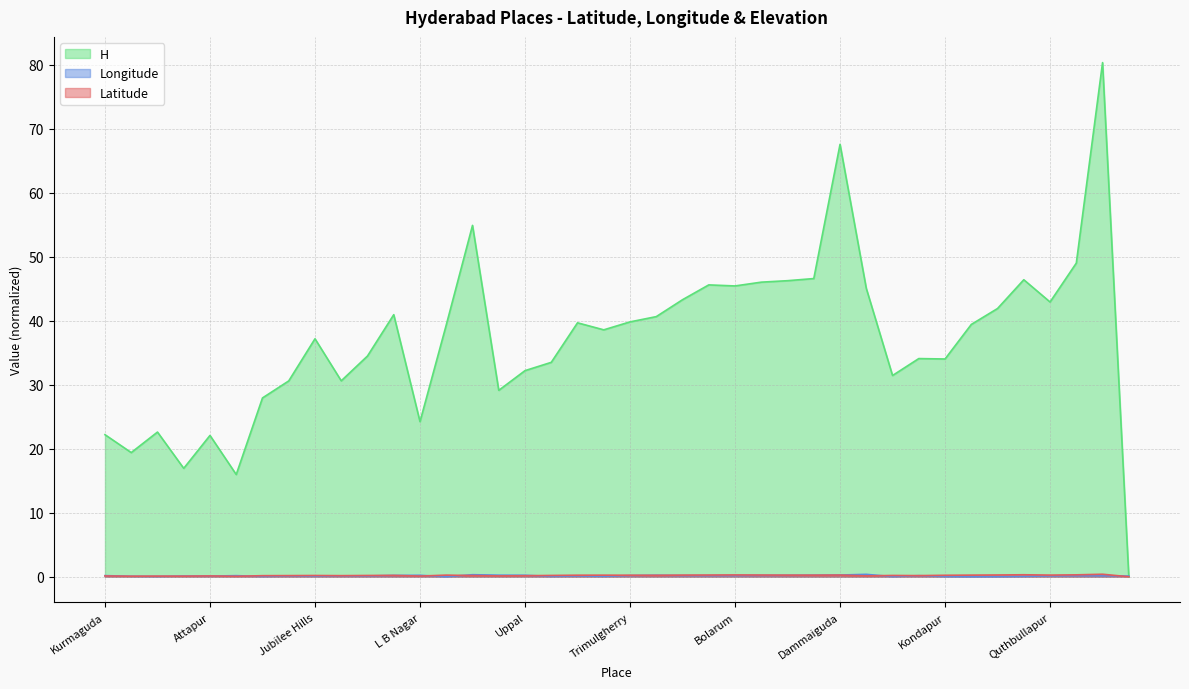

In Latitude, how many points are higher than both neighbors (excluding endpoints)?

11